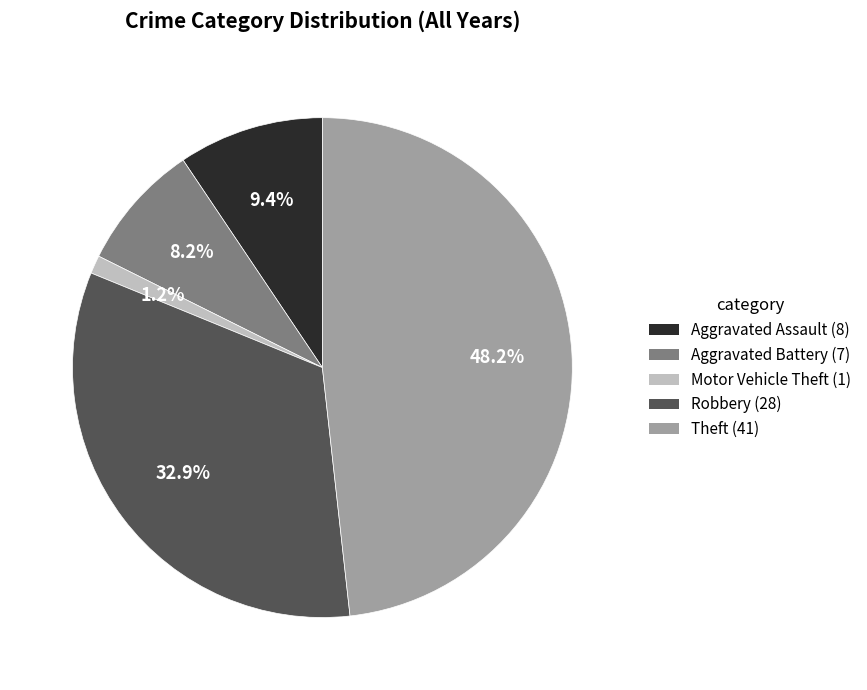

Is there any slice that represents more than half of the pie?

No